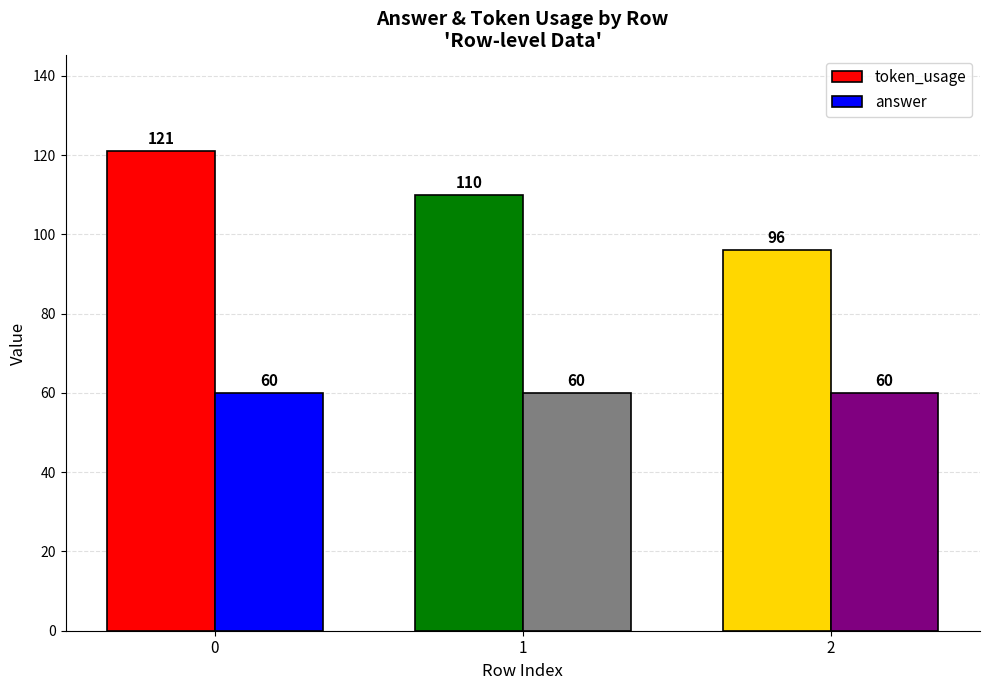

What is the highest value of the token_usage series?

121